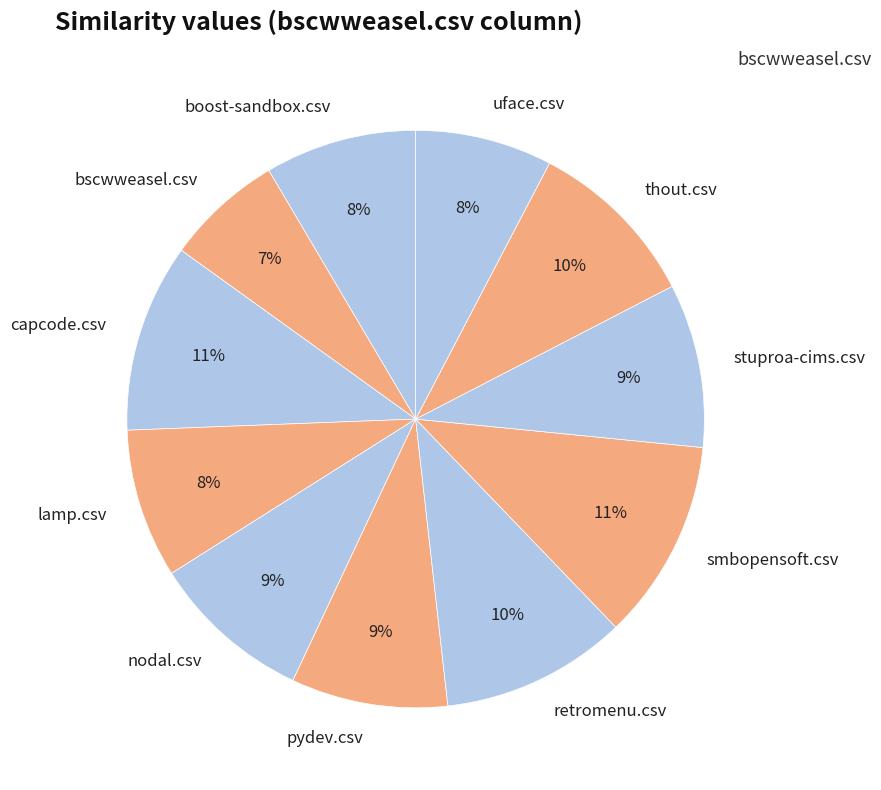

To the nearest percent, what is the combined percentage of nodal.csv and pydev.csv?

18%